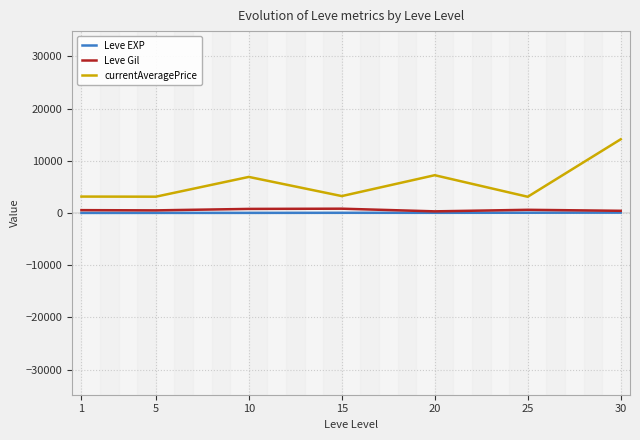

What is the maximum value shown in the chart?

14105.5